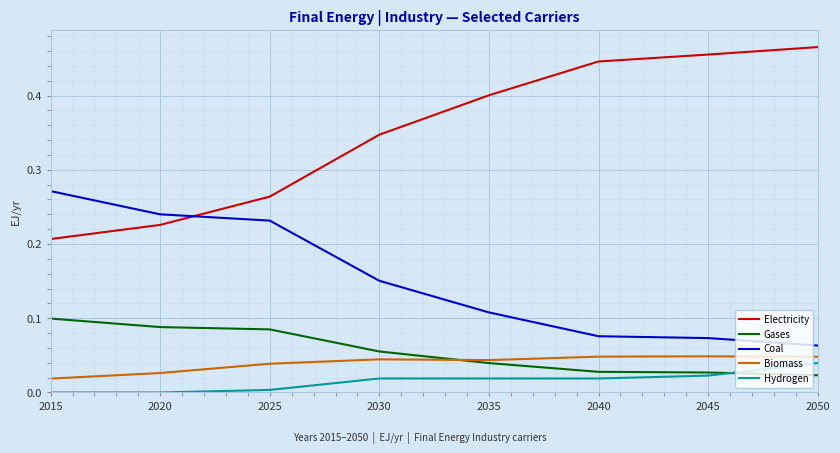

Which label corresponds to the largest value in the chart?

2050